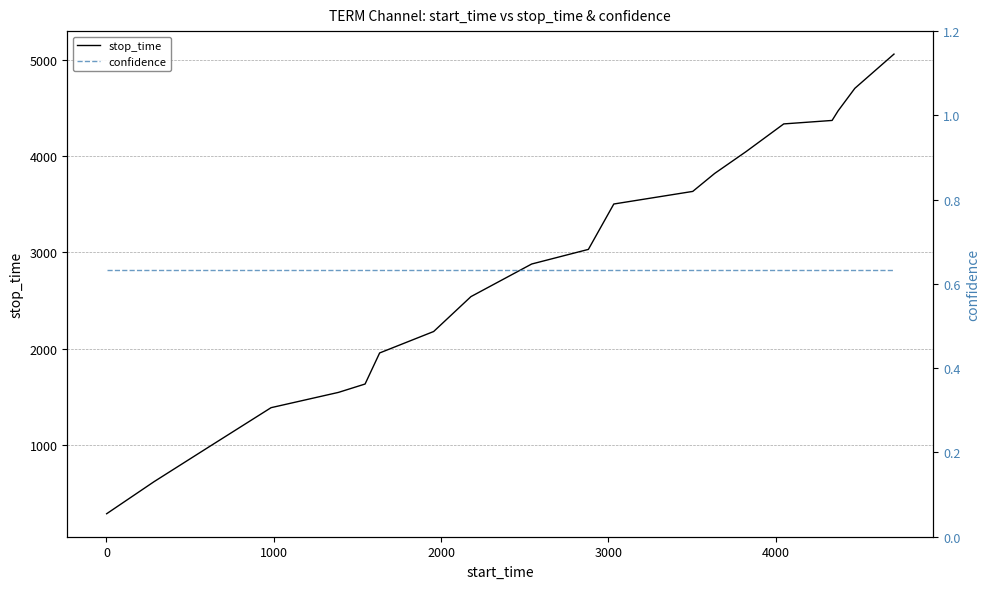

What is the minimum value for stop_time?

283